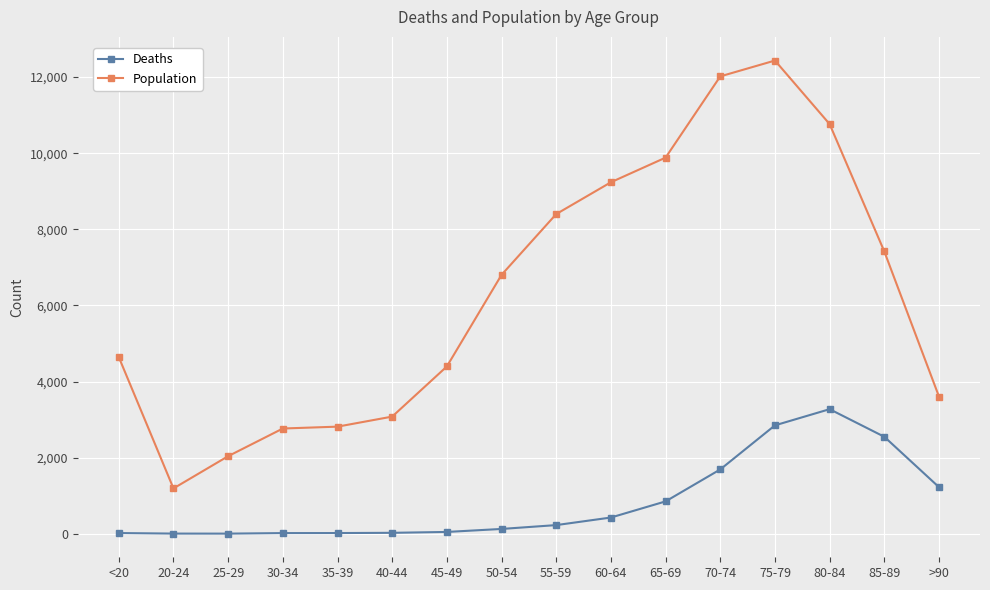

What is the approximate value of Deaths at 85-89?

2548